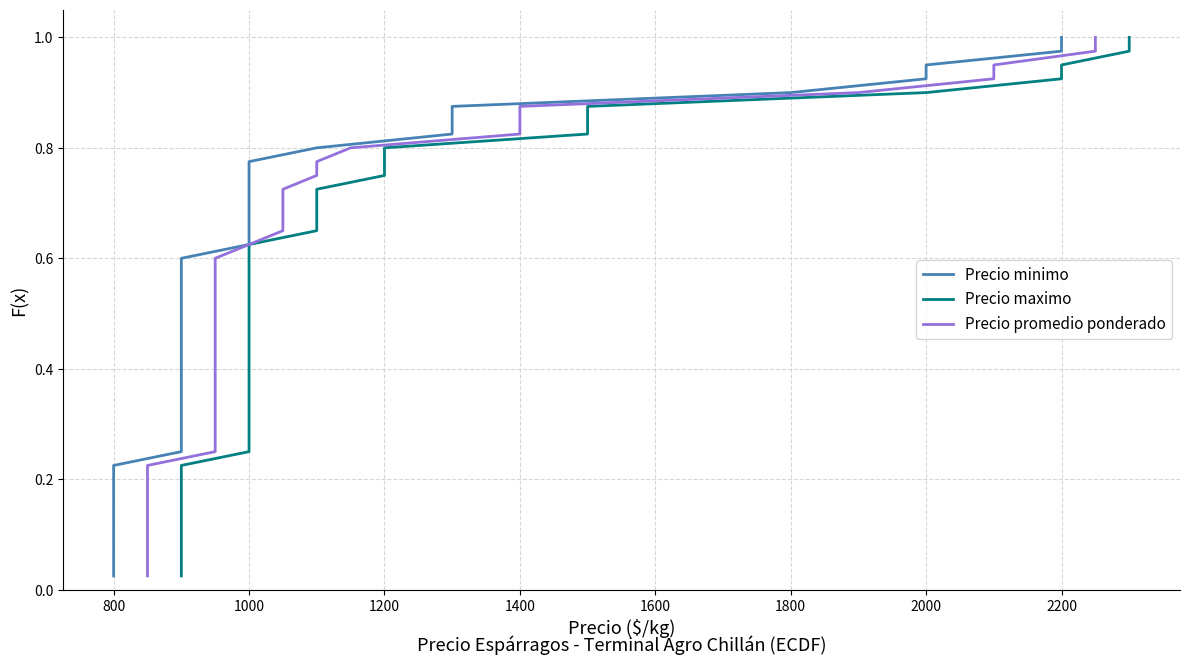

What are all the series names shown in the legend?

Precio minimo, Precio maximo, Precio promedio ponderado